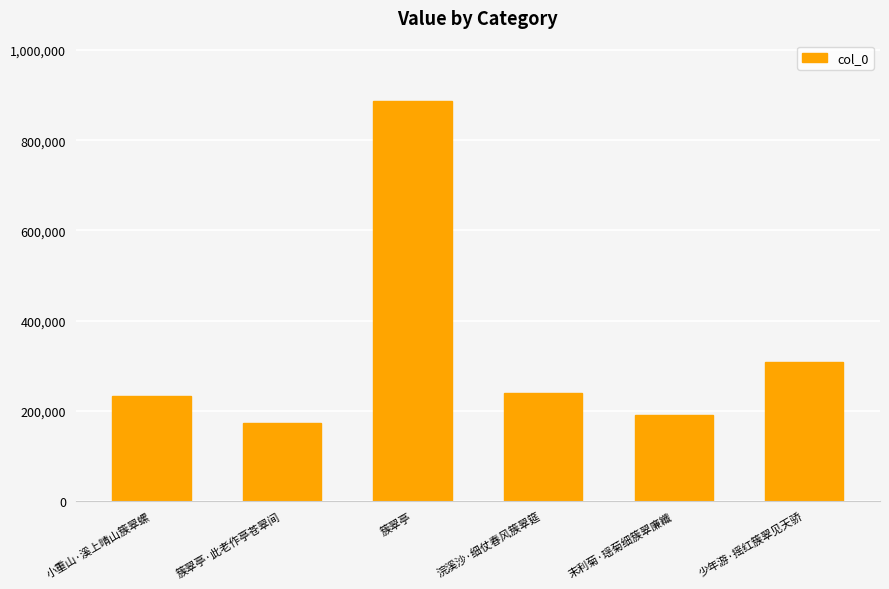

Is it true that the value at 簇翠亭·此老作亭苍翠间 is 243140?

False